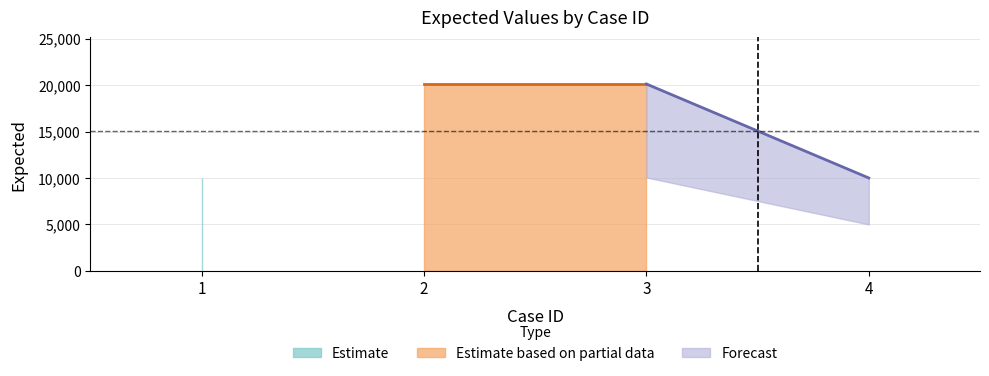

The value at 4 is 10001. True or false?

True